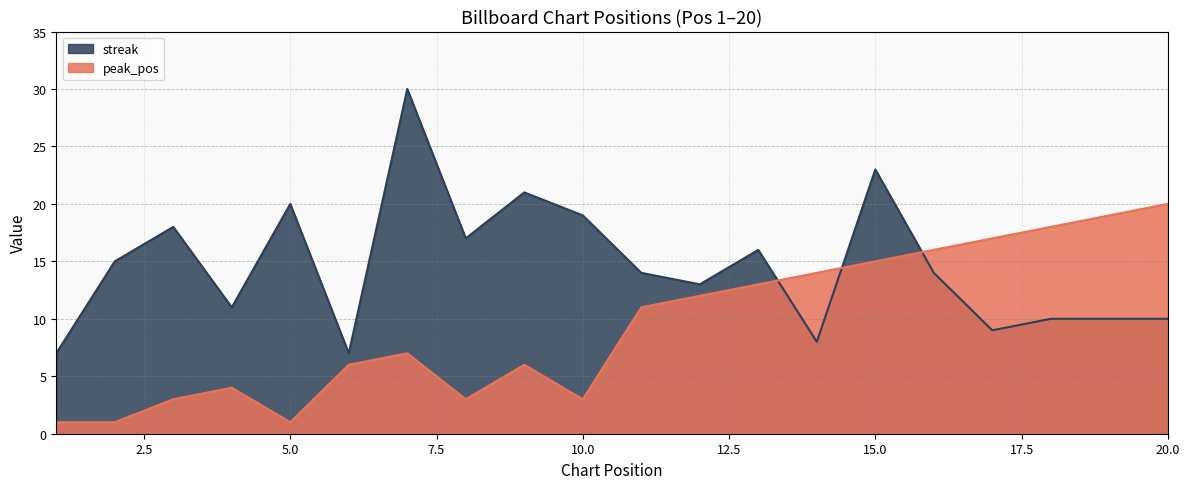

What are all the series names shown in the legend?

streak, peak_pos